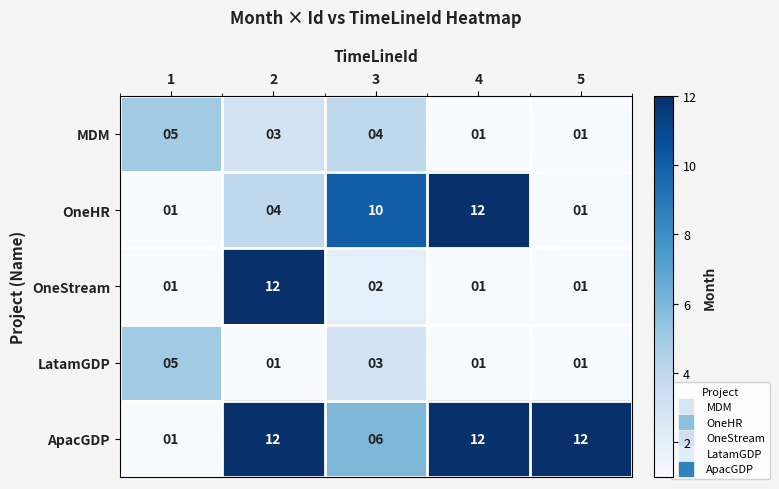

Is it true that LatamGDP equals 5 at 1?

True